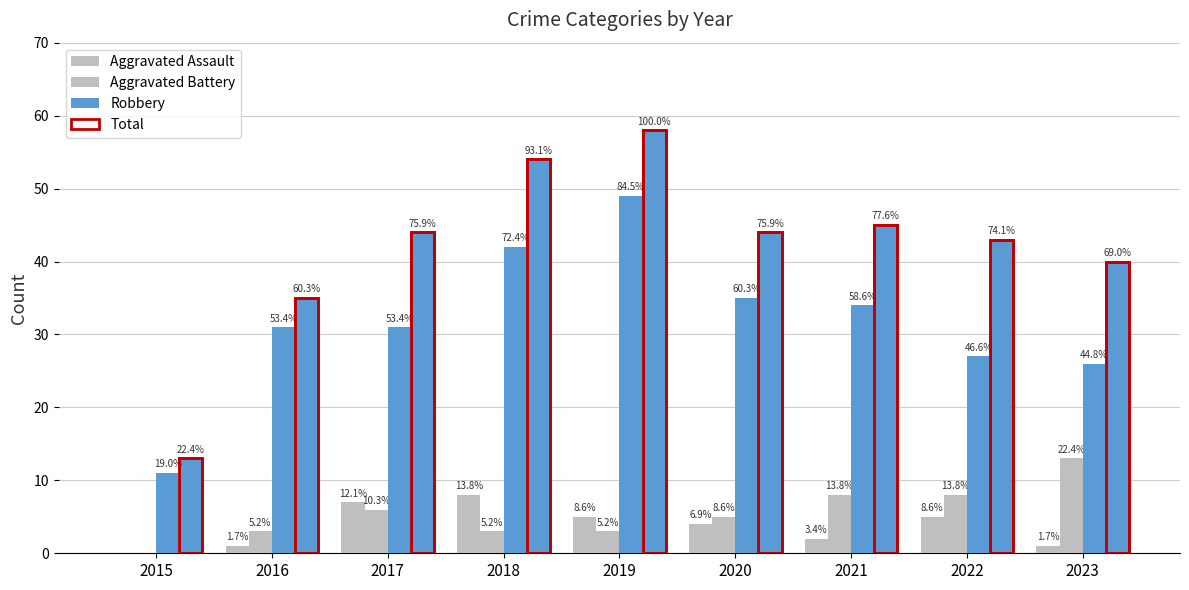

How many data points does each series have?

9